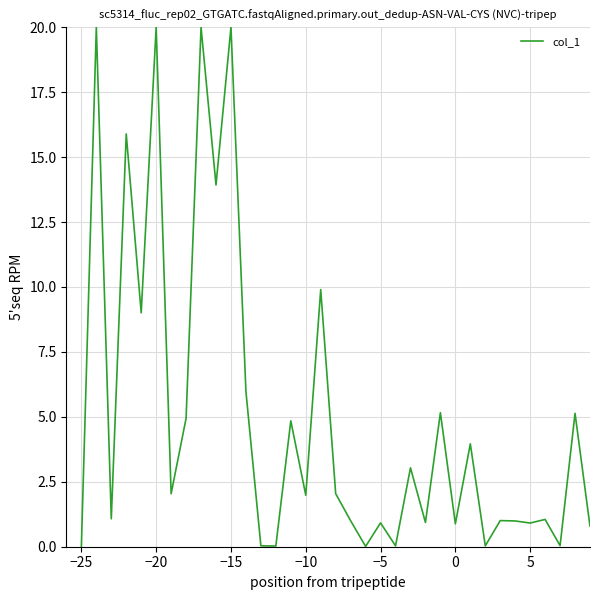

What is the greatest value displayed?

20.0